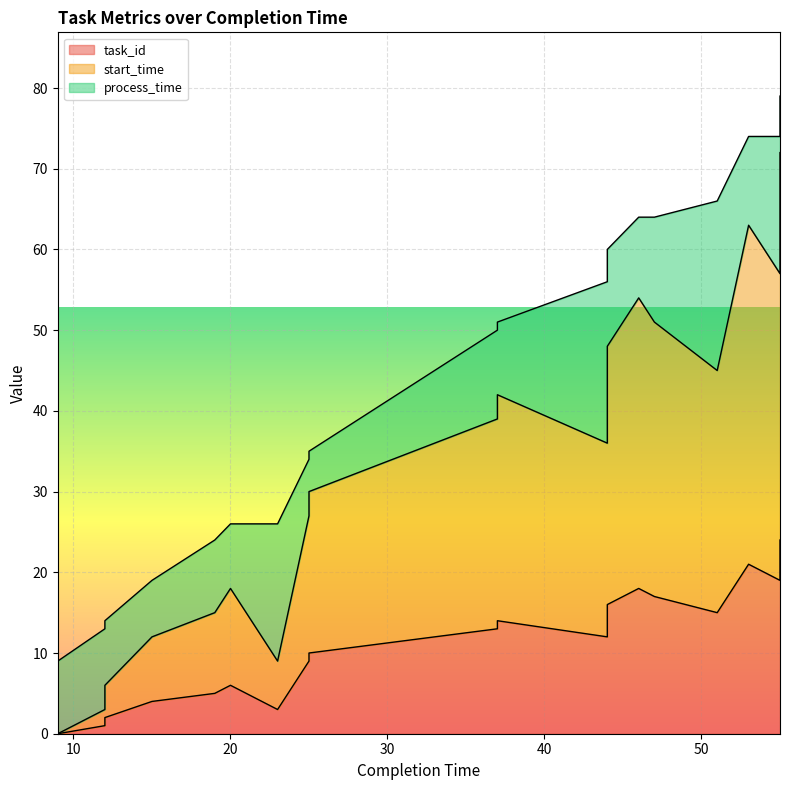

List the labels in order of start_time value, smallest first.

9, 12, 12, 23, 15, 19, 20, 25, 25, 29, 44, 37, 37, 51, 44, 47, 46, 55, 53, 55